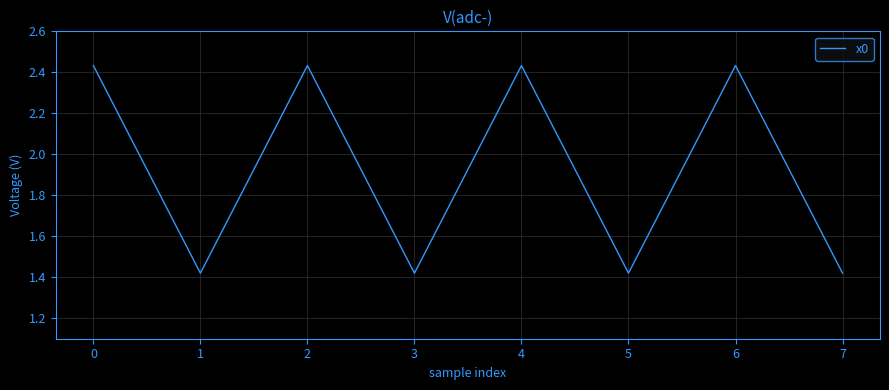

True or false: the data has more than 2 interior local peaks.

True